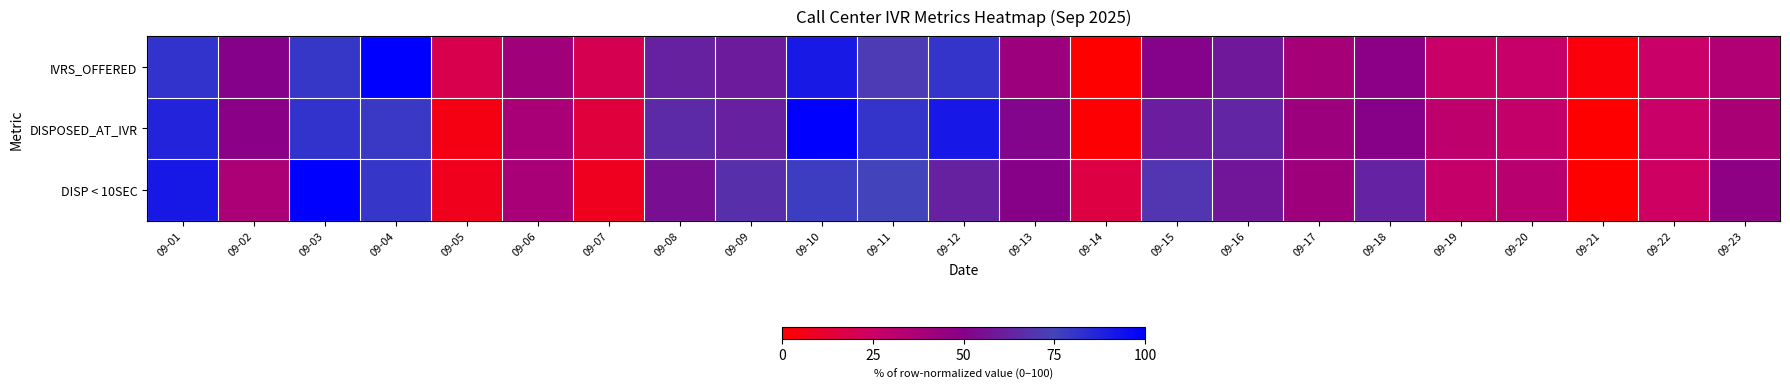

What is the total value across all series at 09-11?

227.1